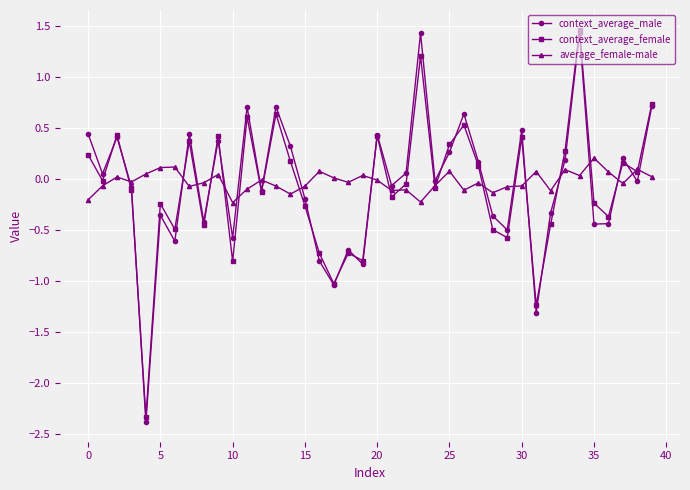

How many interior local valleys does the context_average_male series have?

14